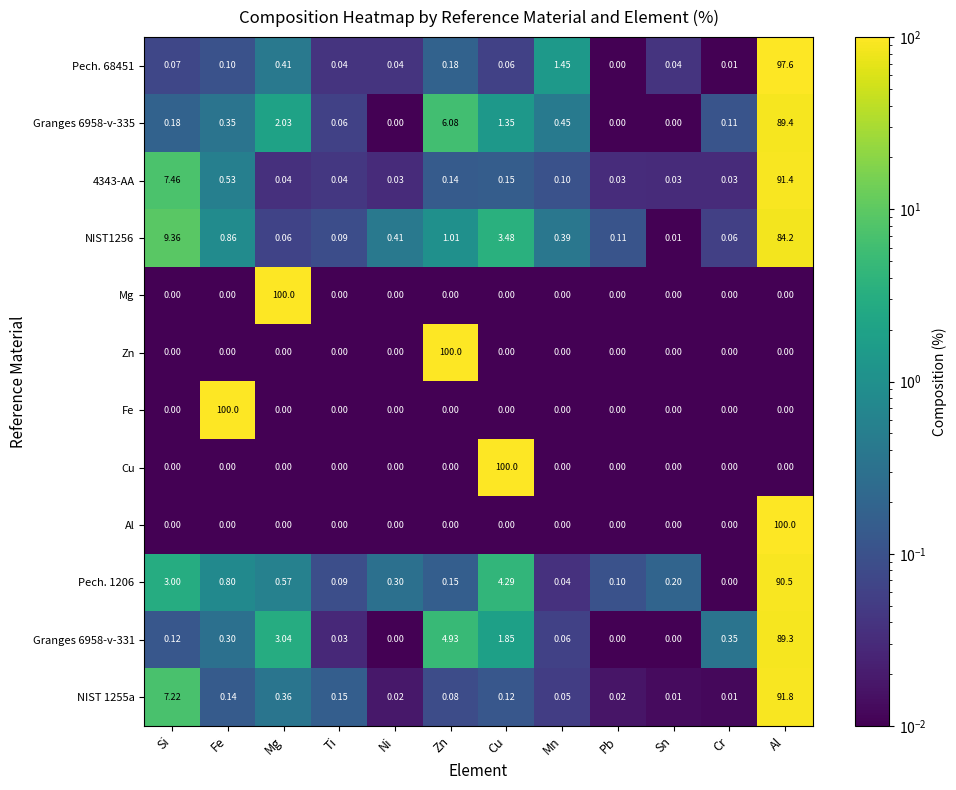

At which category is the sum across all series the highest?

Al